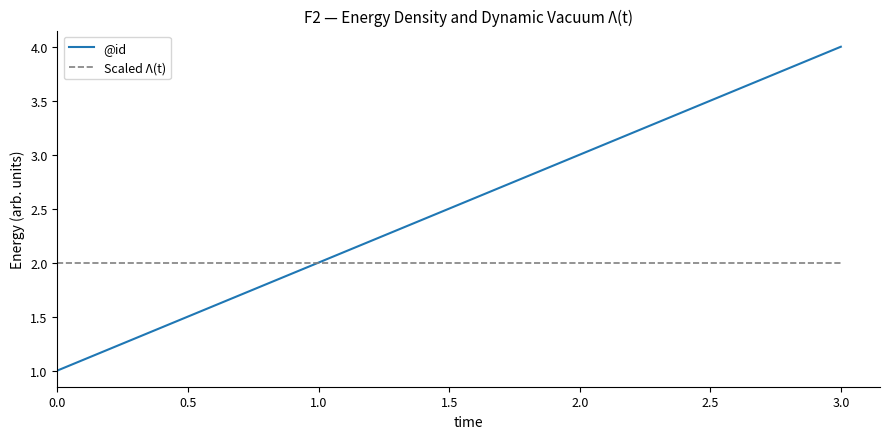

The value of @id at 2.0 is 1. True or false?

False